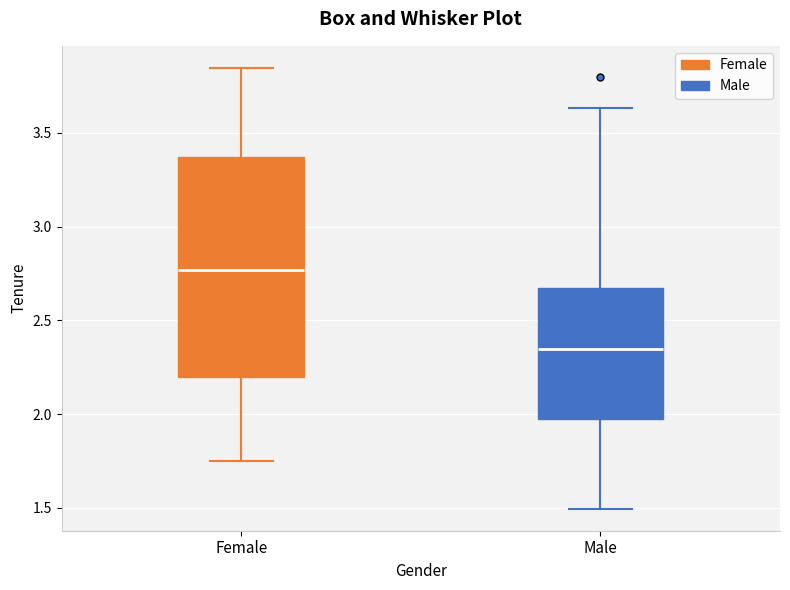

Reading left to right, read every box against the y-axis: the position of its median line, the range the box covers, and the ends of its whiskers. The values are not printed on the chart, so give them approximately, as read against the axis.

Female: median 2.75, box 2.20 to 3.35, whiskers 1.75 to 3.85
Male: median 2.35, box 2.00 to 2.65, whiskers 1.50 to 3.65